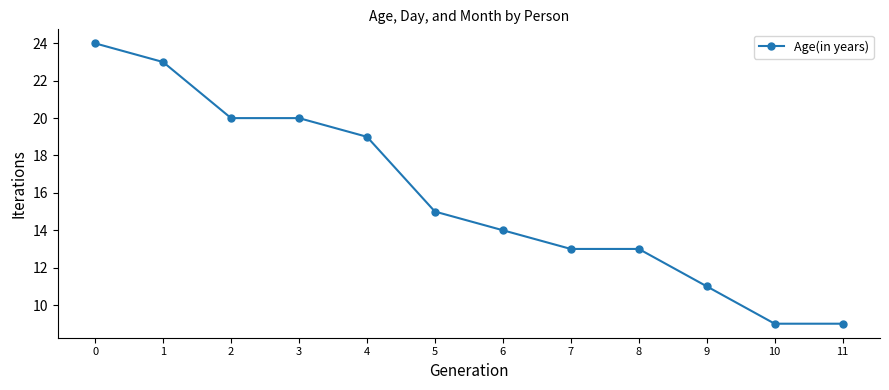

What is the greatest value displayed?

24